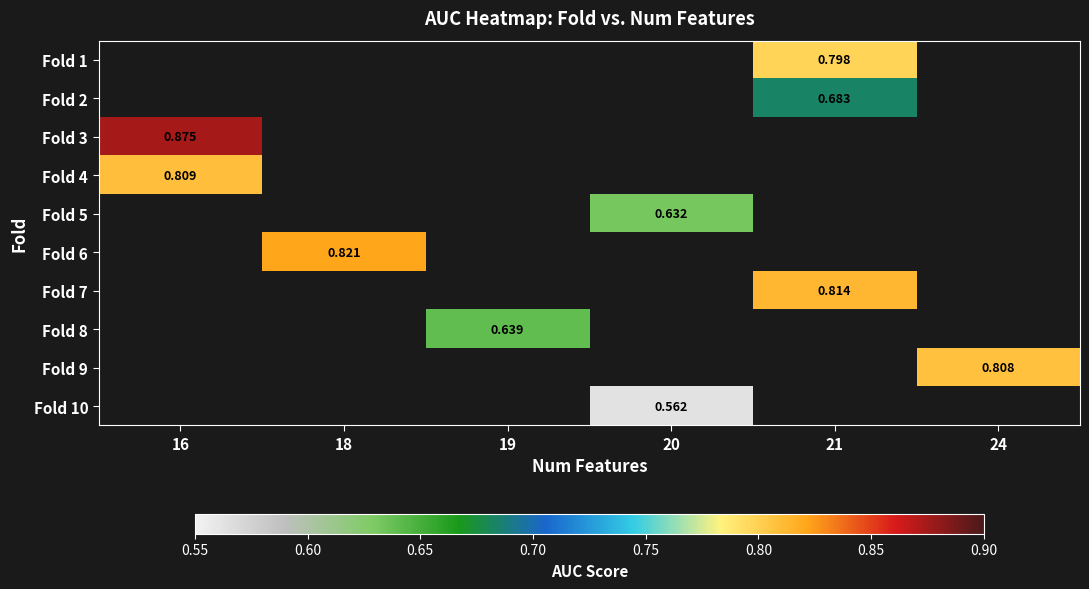

What is the maximum value shown in the chart?

0.9